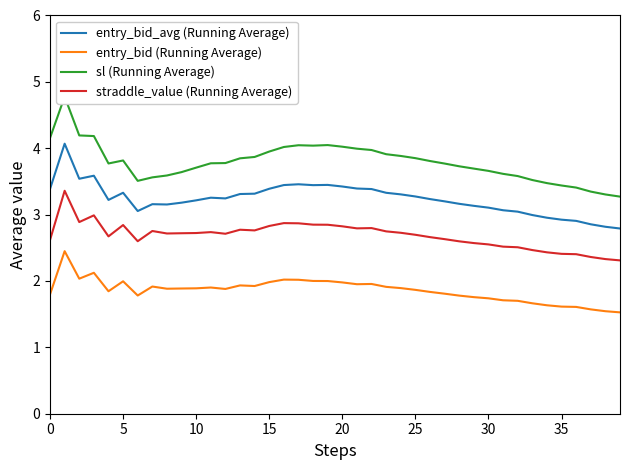

What is the difference between the maximum and second lowest values in the sl (Running Average) series?

1.5